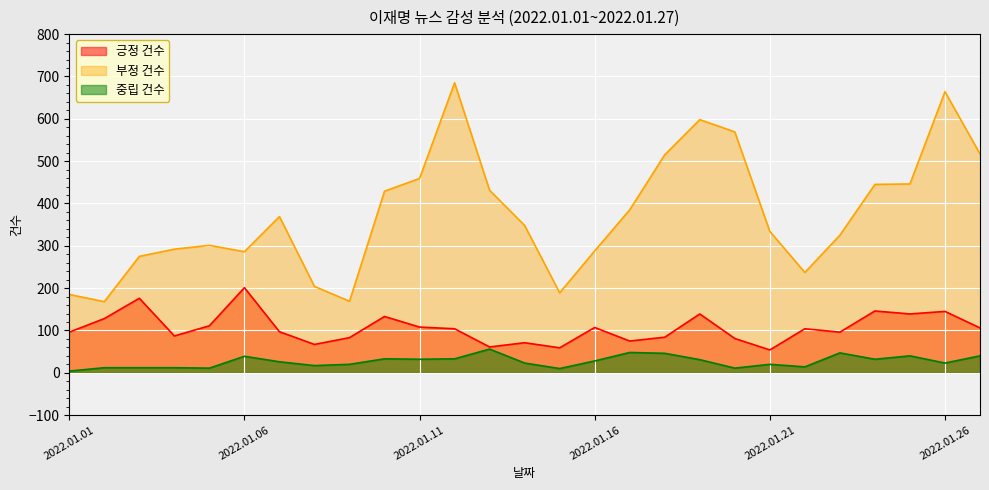

Where is 부정 건수 nearest to the value 426?

2022.01.10